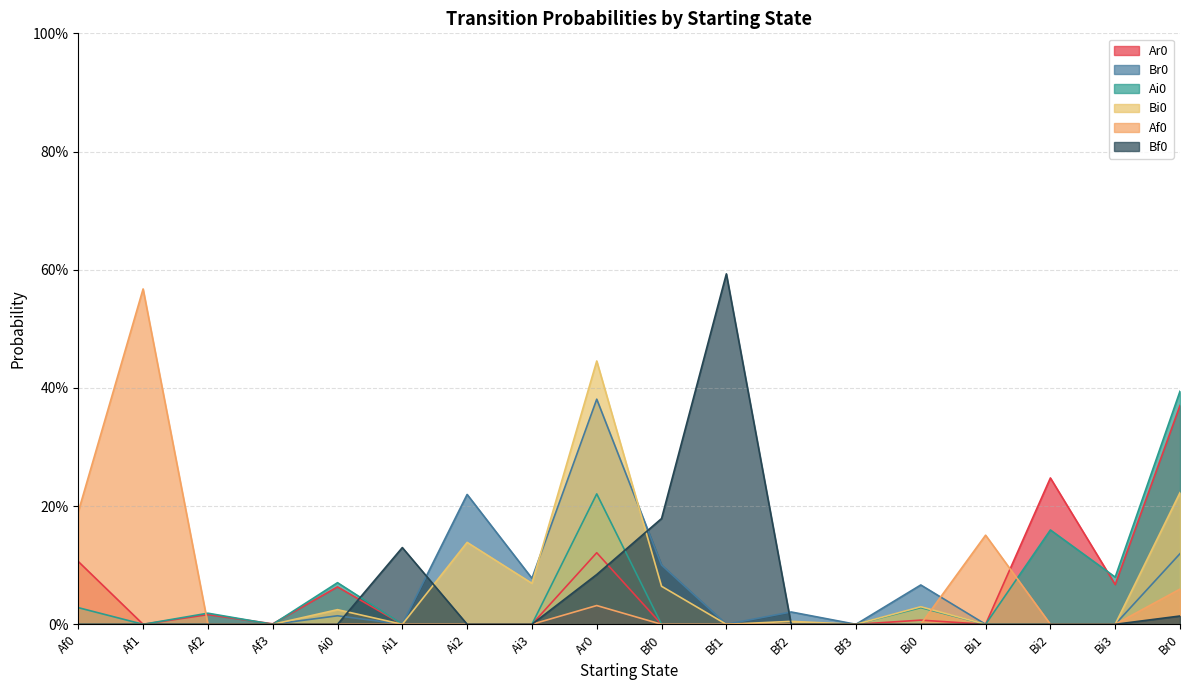

The Br0 series shows 0.0 at Bi2. True or false?

True